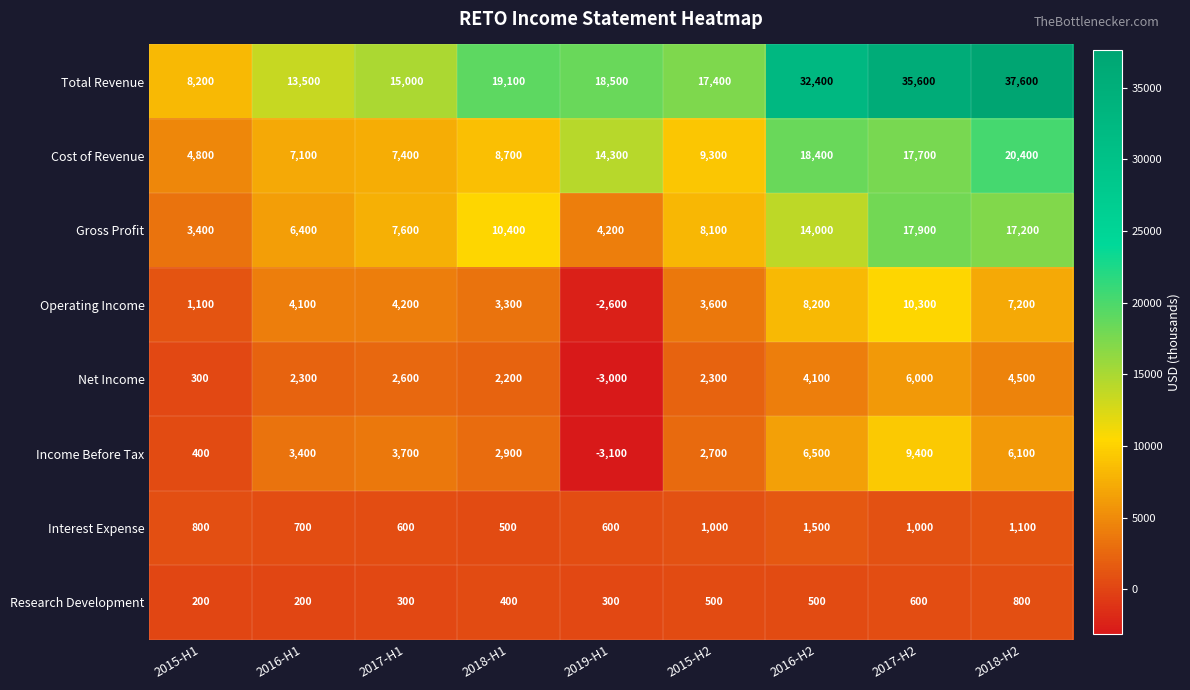

Which series changed the most between 2015-H1 and 2016-H2?

Total Revenue